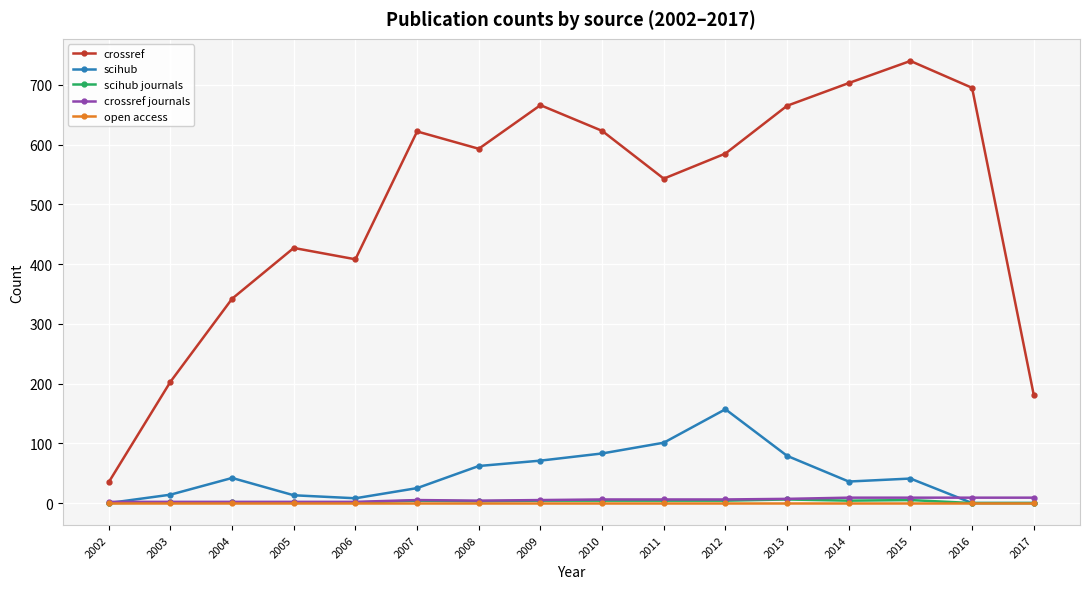

At which category is the sum across all series the highest?

2015